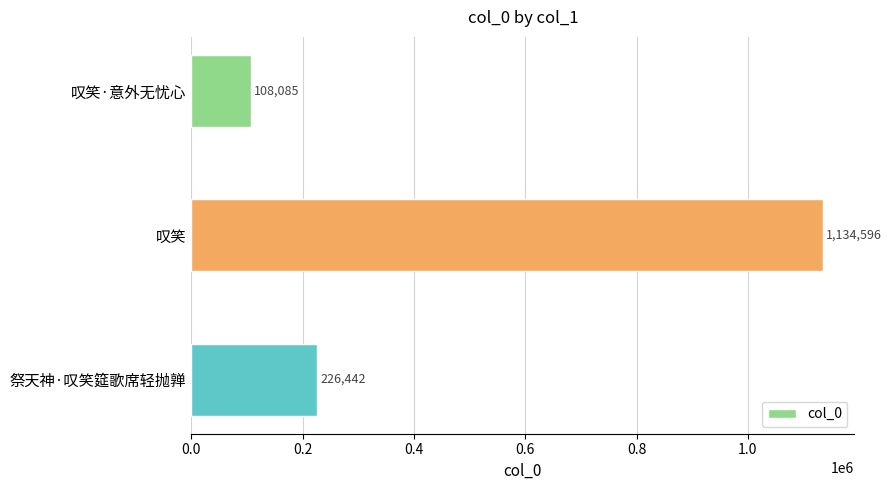

Is it true that the value at 叹笑·意外无忧心 is 108085?

True